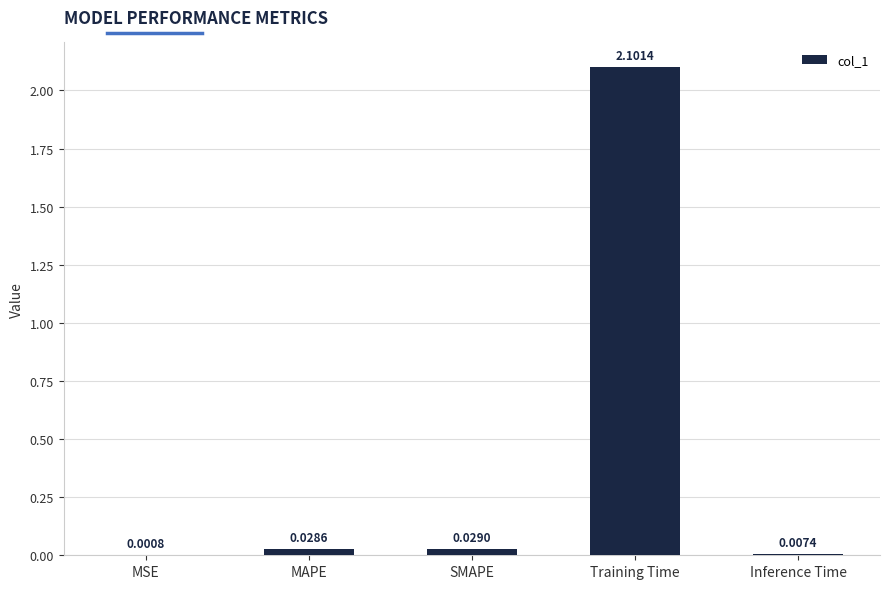

At which label is the value closest to 1?

SMAPE